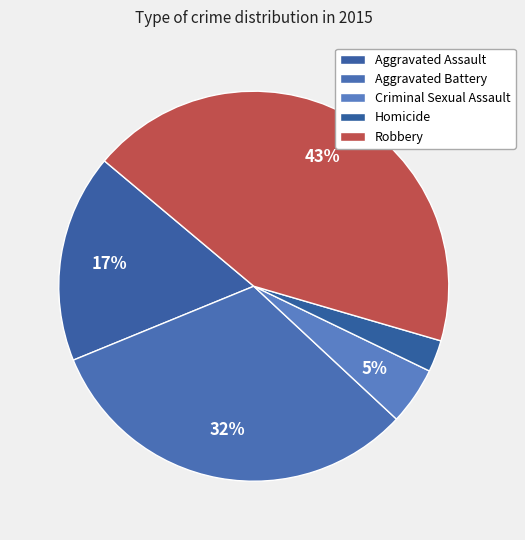

True or false: Aggravated Assault accounts for 28% of the total.

False